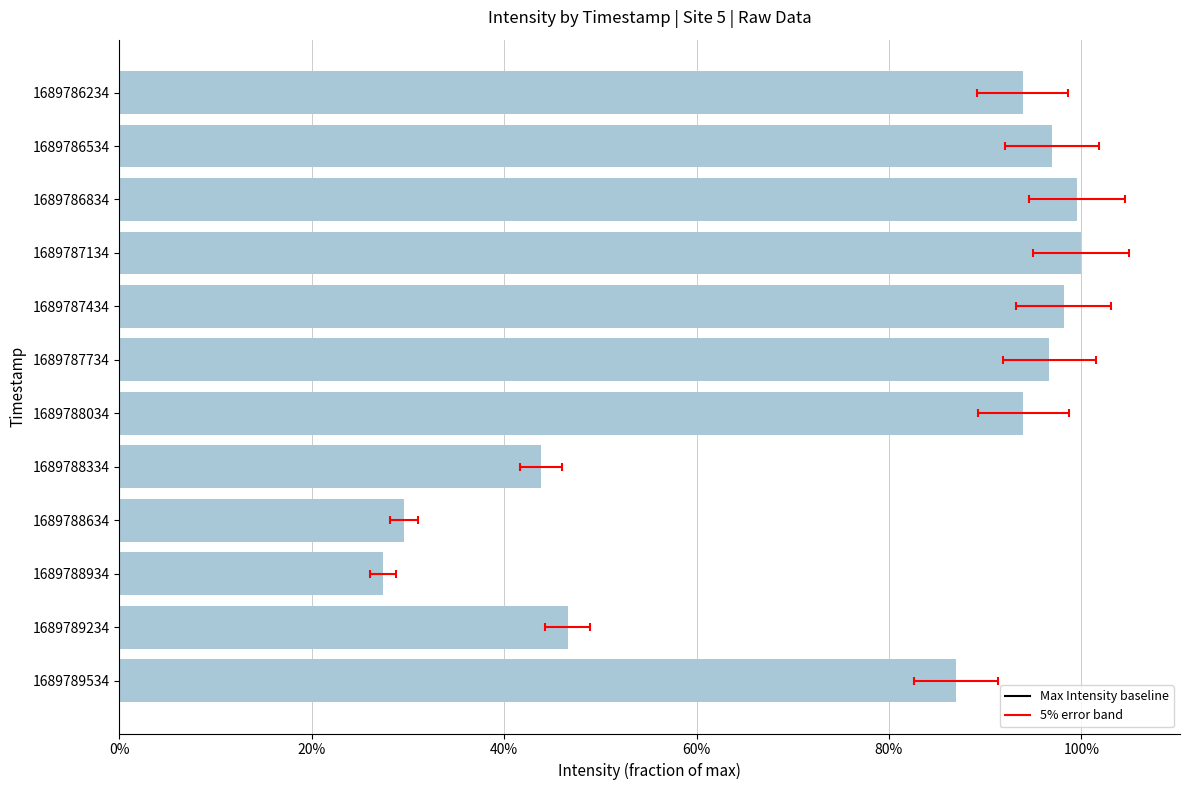

What is the value of the 6th bar from the left?

1.0